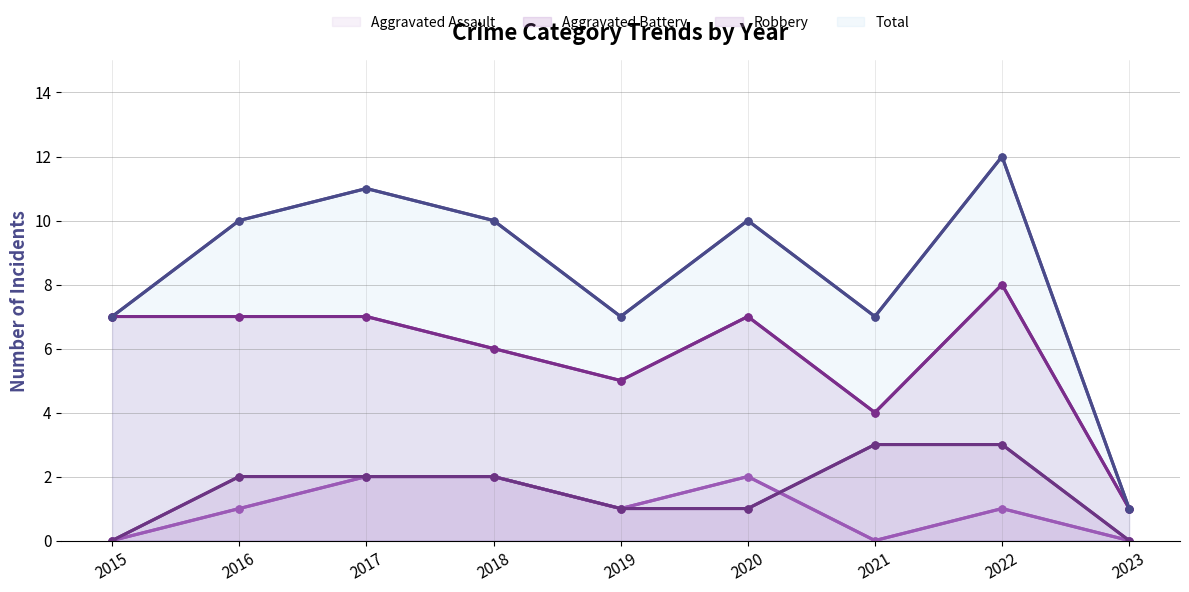

At which category does Total reach its first local peak?

2017